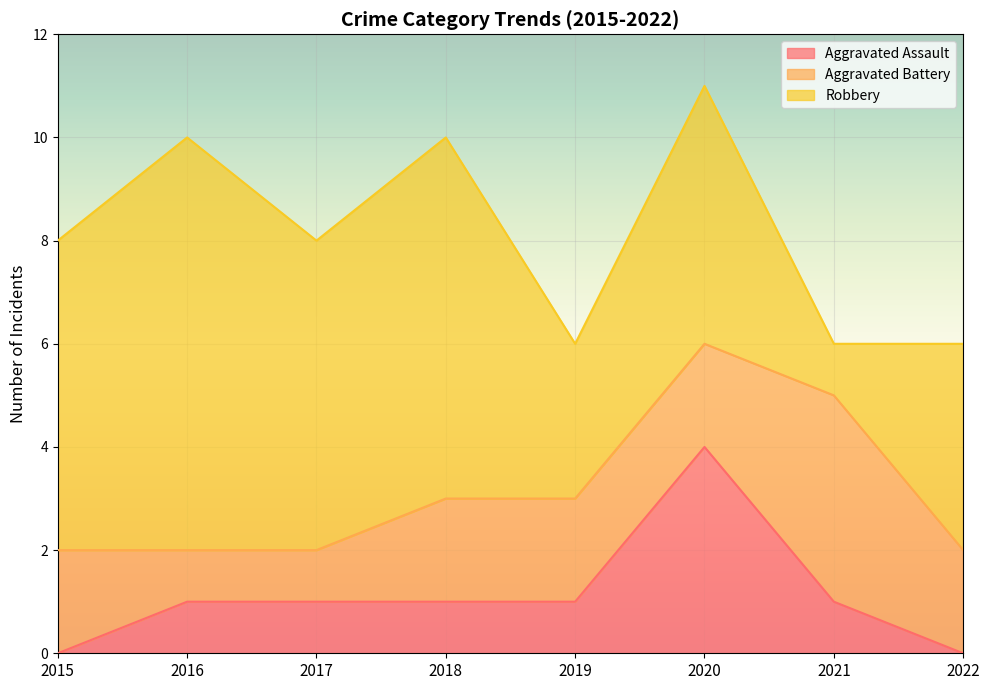

At which category is the sum across all series the highest?

2020